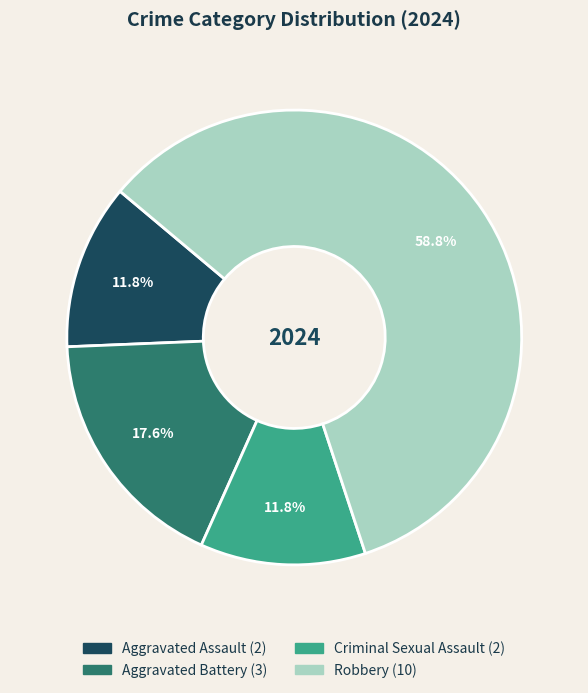

To the nearest percent, what portion does Robbery represent?

59%